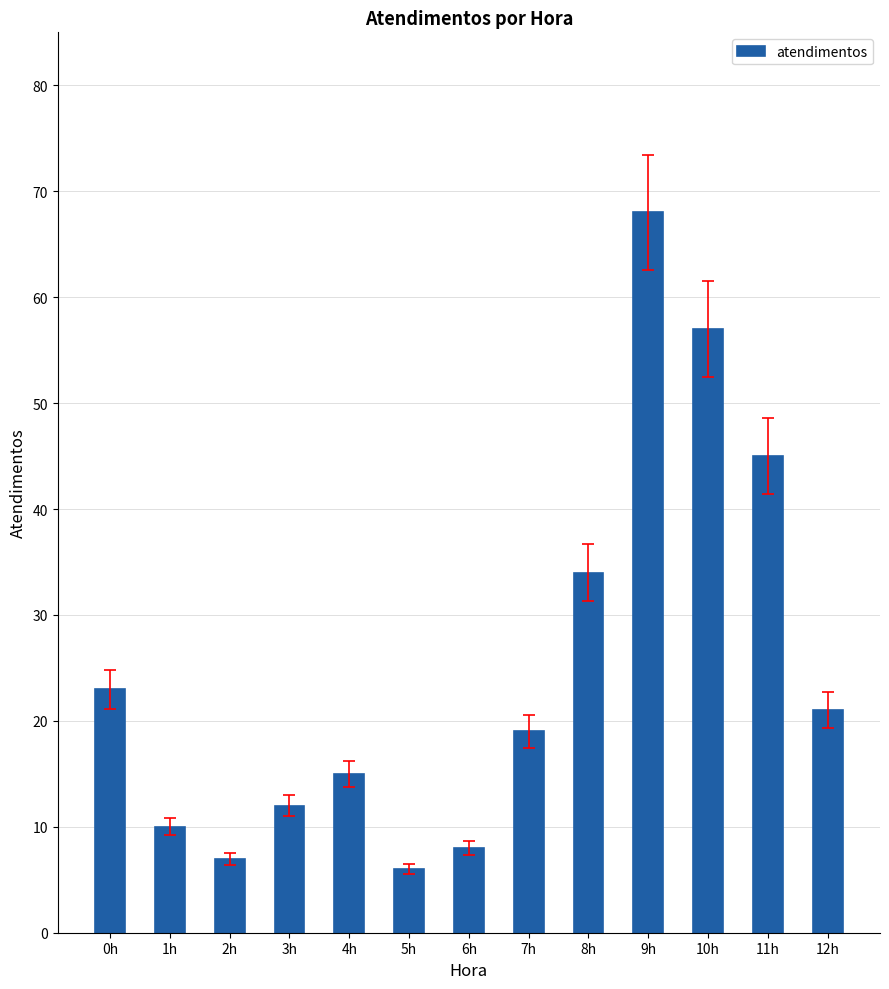

What is the sum of the values at 2h and 5h?

13